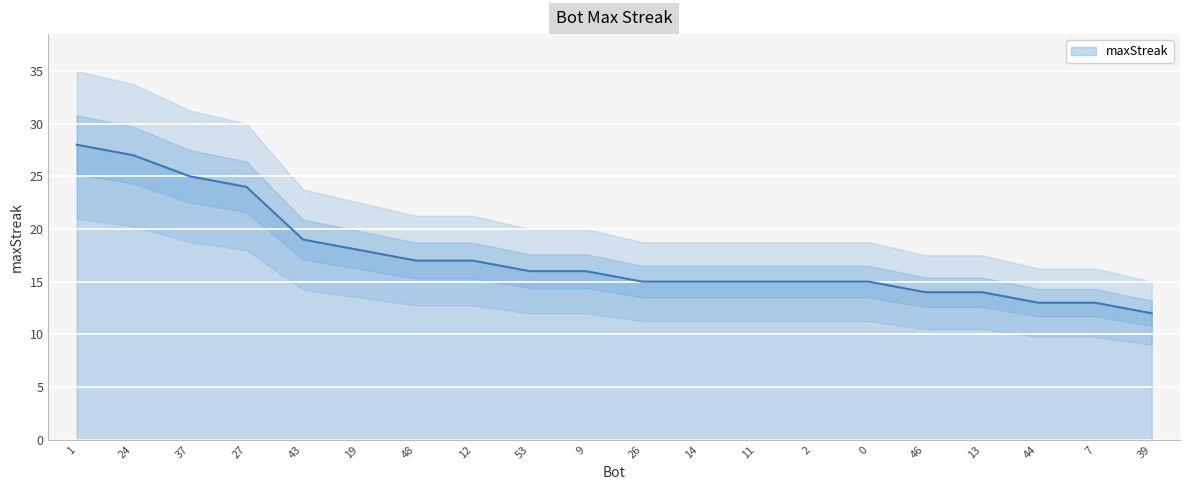

At which label is maxStreak closest to 20?

43